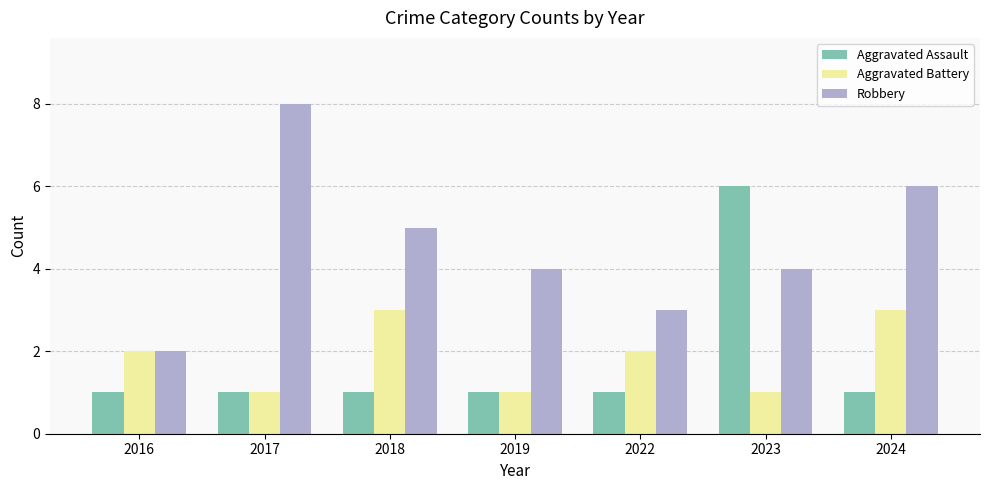

Is the value of Robbery at 2024 greater than the value of Aggravated Assault at 2018?

Yes